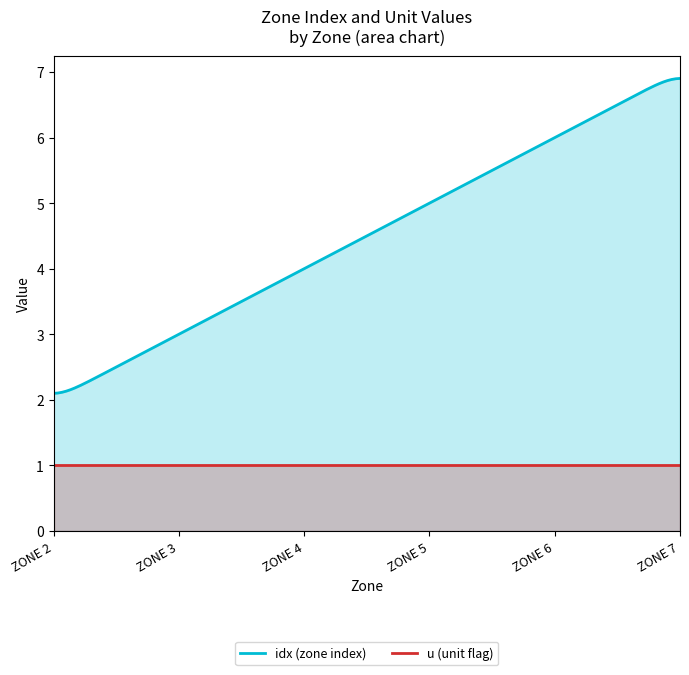

True or false: idx has more than 2 points higher than both neighbors.

False